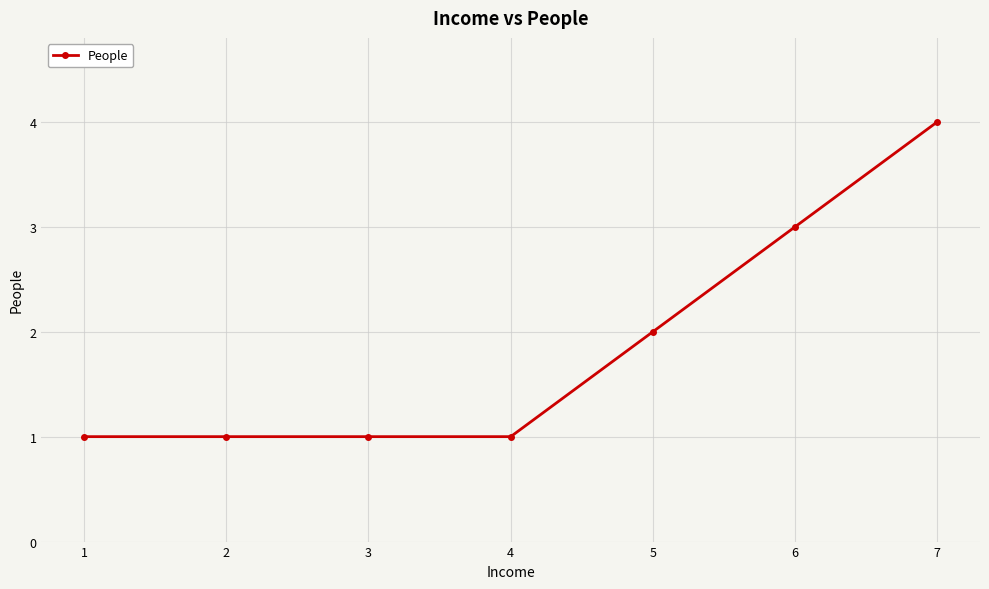

What is the value of the 3rd point from the left?

1